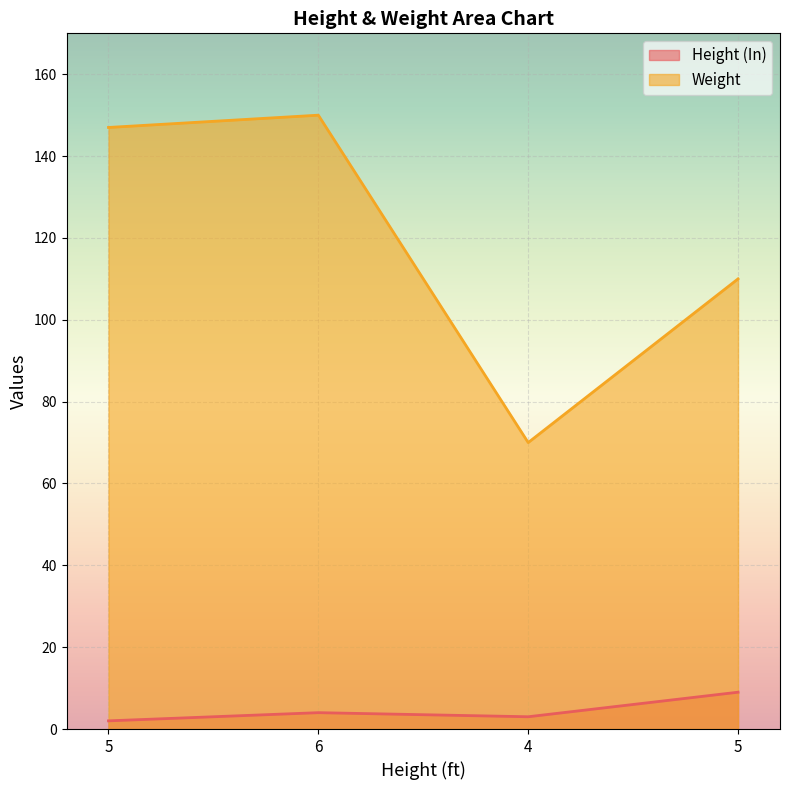

At which category does the chart reach its peak across all series?

6